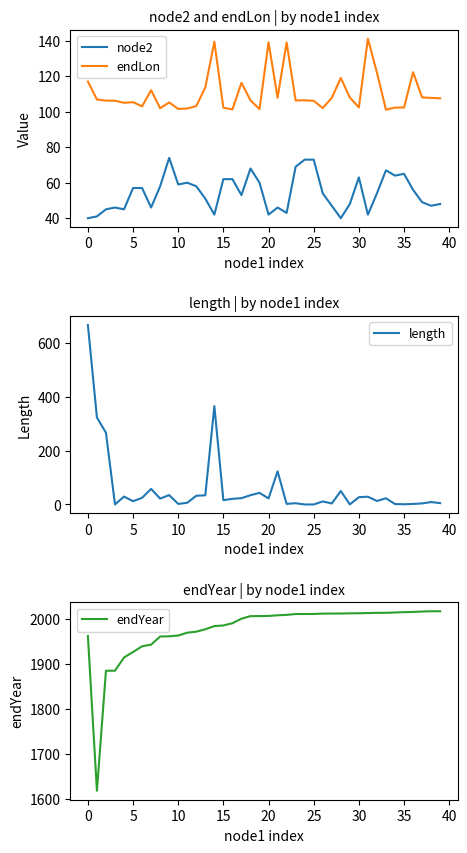

Is it true that node2 equals 56.4 at 0?

False